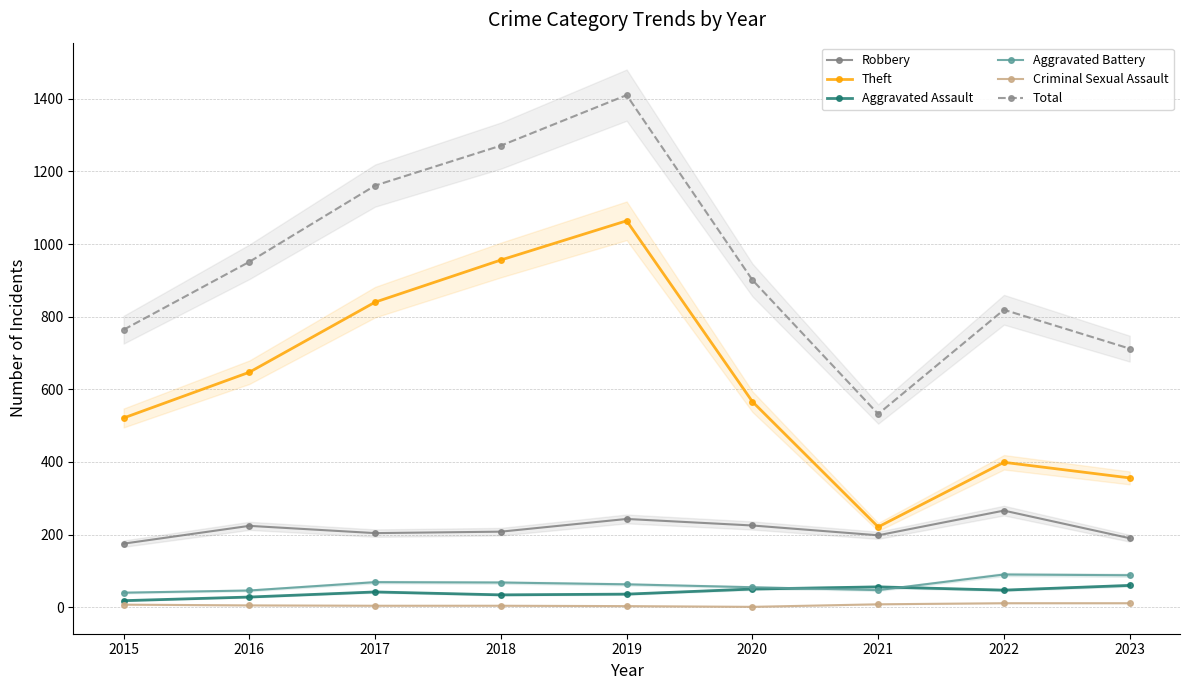

Which series has the largest range (max minus min)?

Total